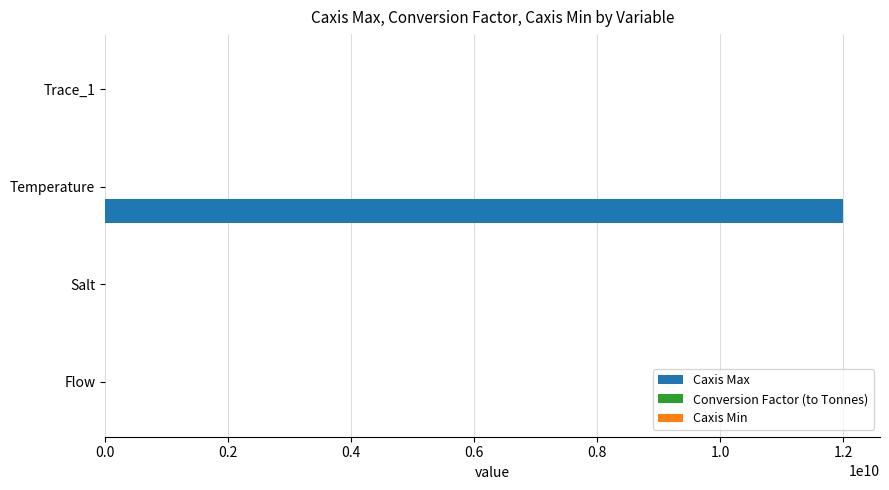

Which series has the largest total across all categories?

Caxis Max